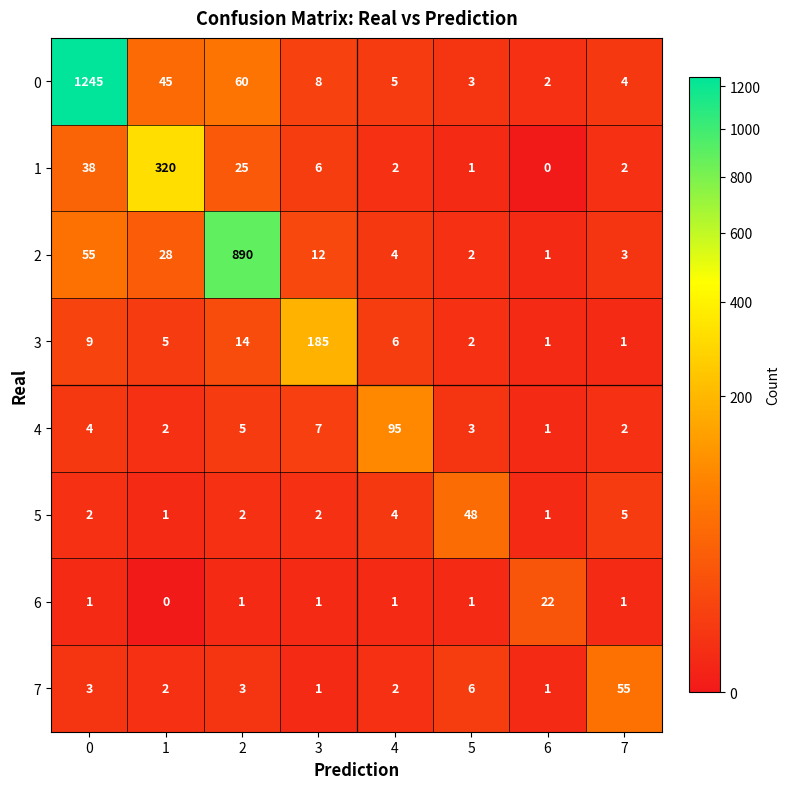

What is the total value across all series at 7?

73